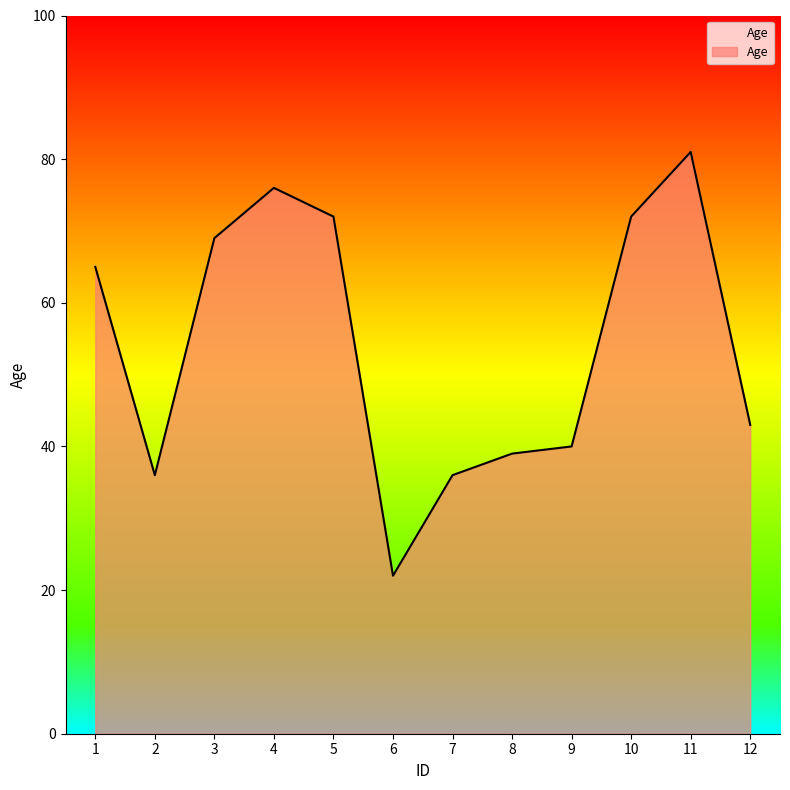

What is the average value?

54